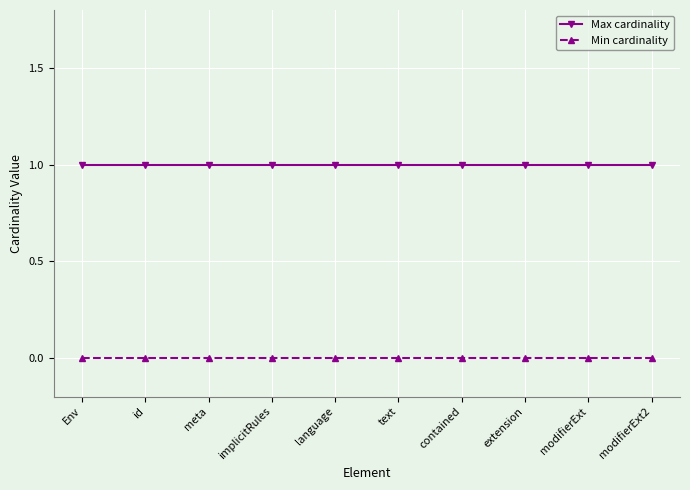

True or false: Min cardinality and Max cardinality intersect in this chart.

False